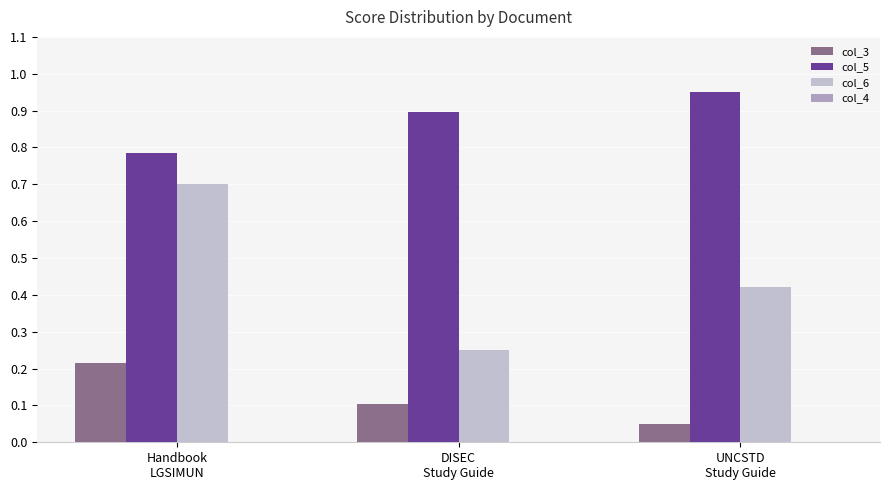

Count the number of categories in the chart.

3